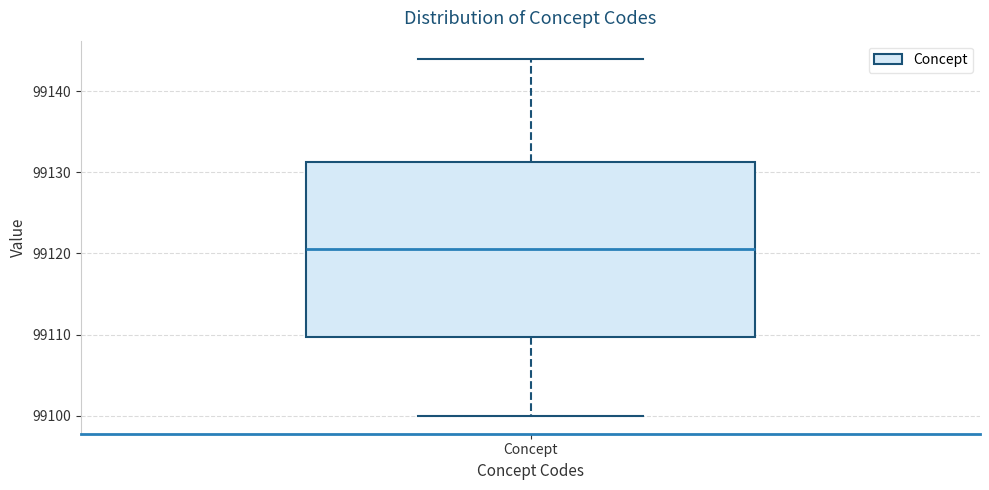

Transcribe this box plot: give where the median line is, the range the box spans, and where the two whiskers end, as read against the y-axis. The values are not printed on the chart, so give them approximately, as read against the axis.

median 99121, box 99110 to 99131, whiskers 99100 to 99144